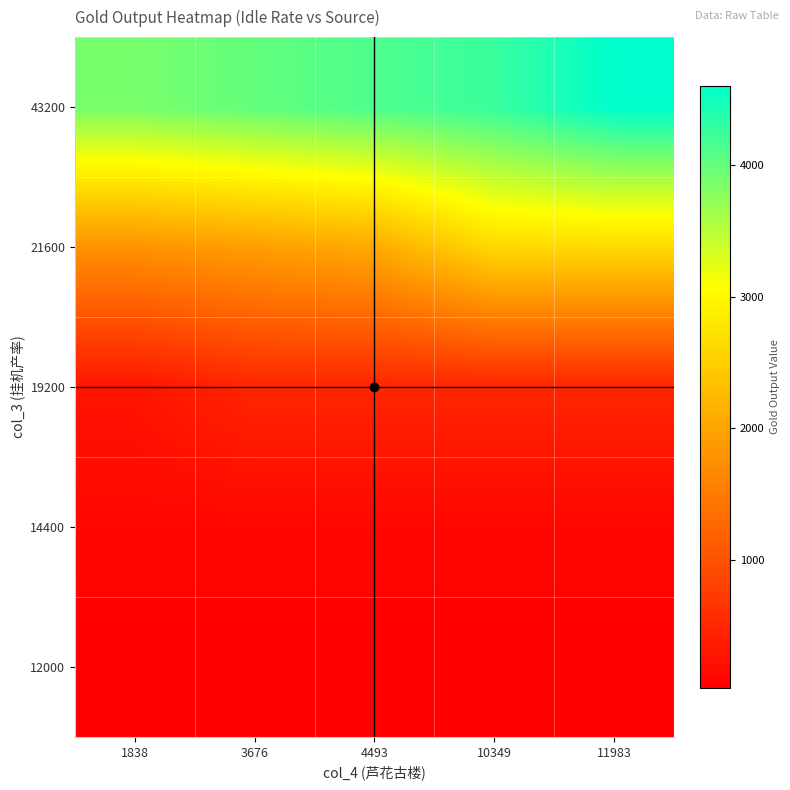

How many categories are shown in the chart?

5